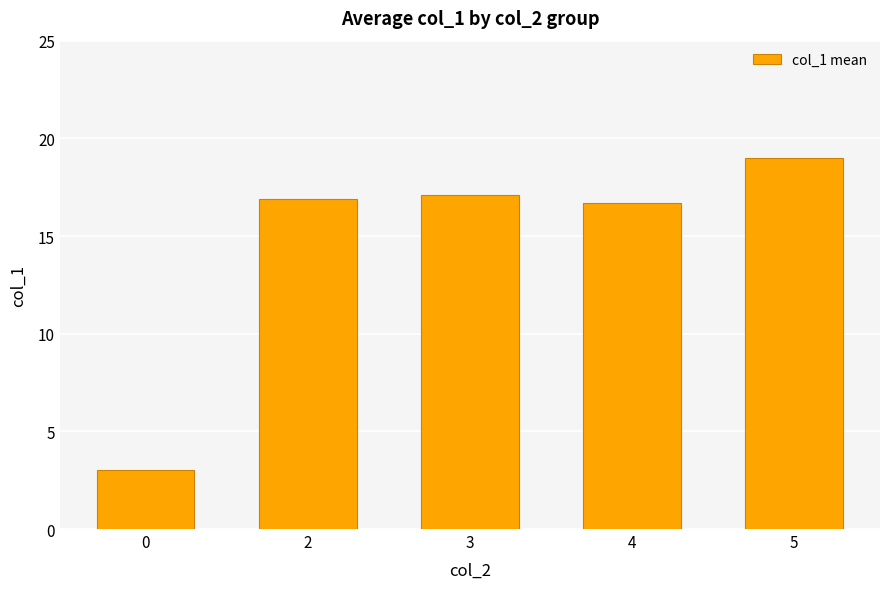

How many values exceed 16?

4